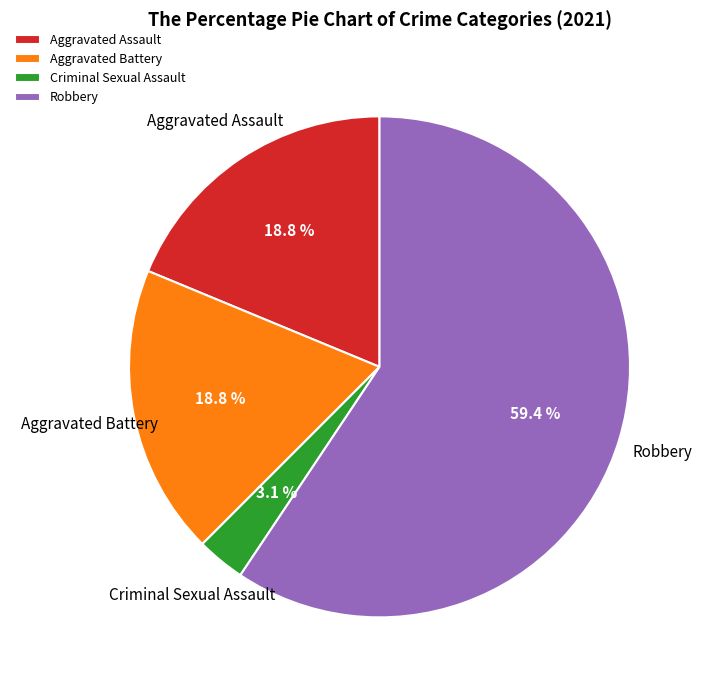

What is the largest slice in the pie chart?

Robbery